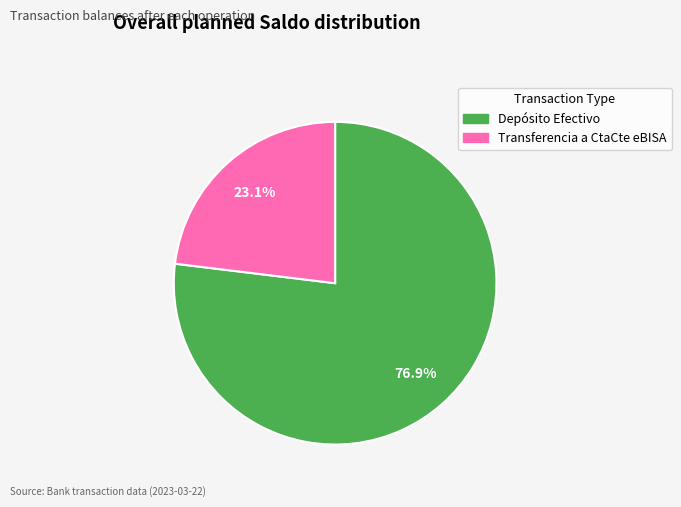

The Depósito Efectivo slice represents 63% of the pie. True or false?

False